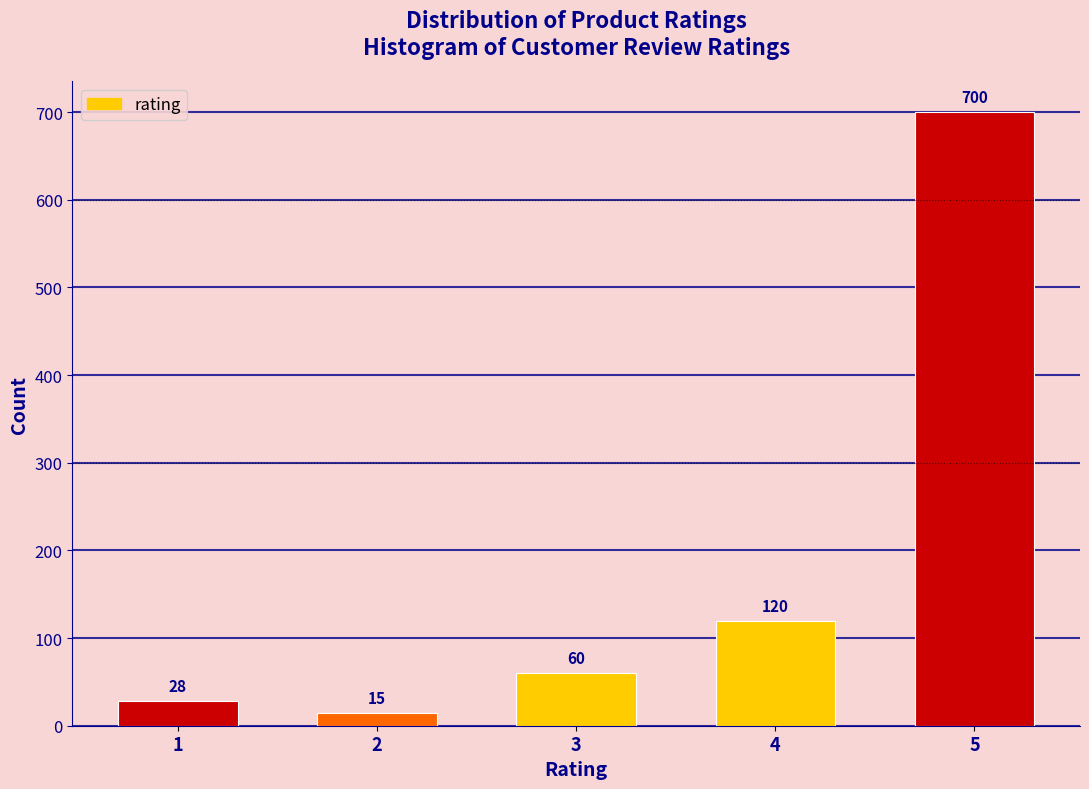

Reading left to right, what are all the values shown in this chart?

1=28	2=15	3=60	4=120	5=700